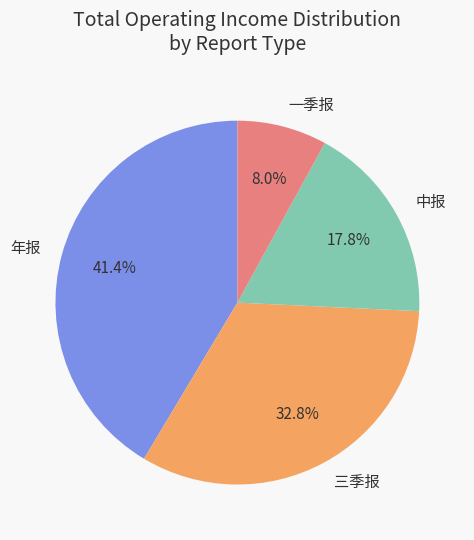

Between 年报 and 一季报, which is larger?

年报